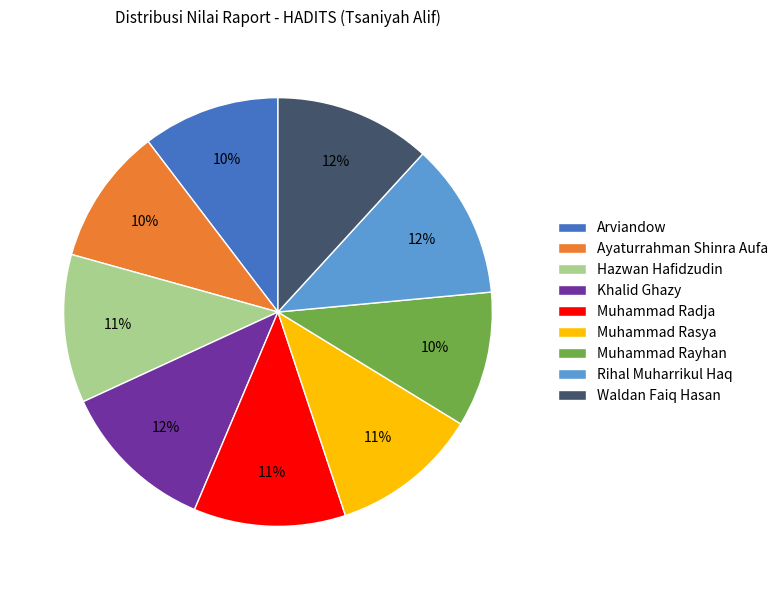

Approximately how many times larger is the value at Arviandow compared to Hazwan Hafidzudin?

0.9